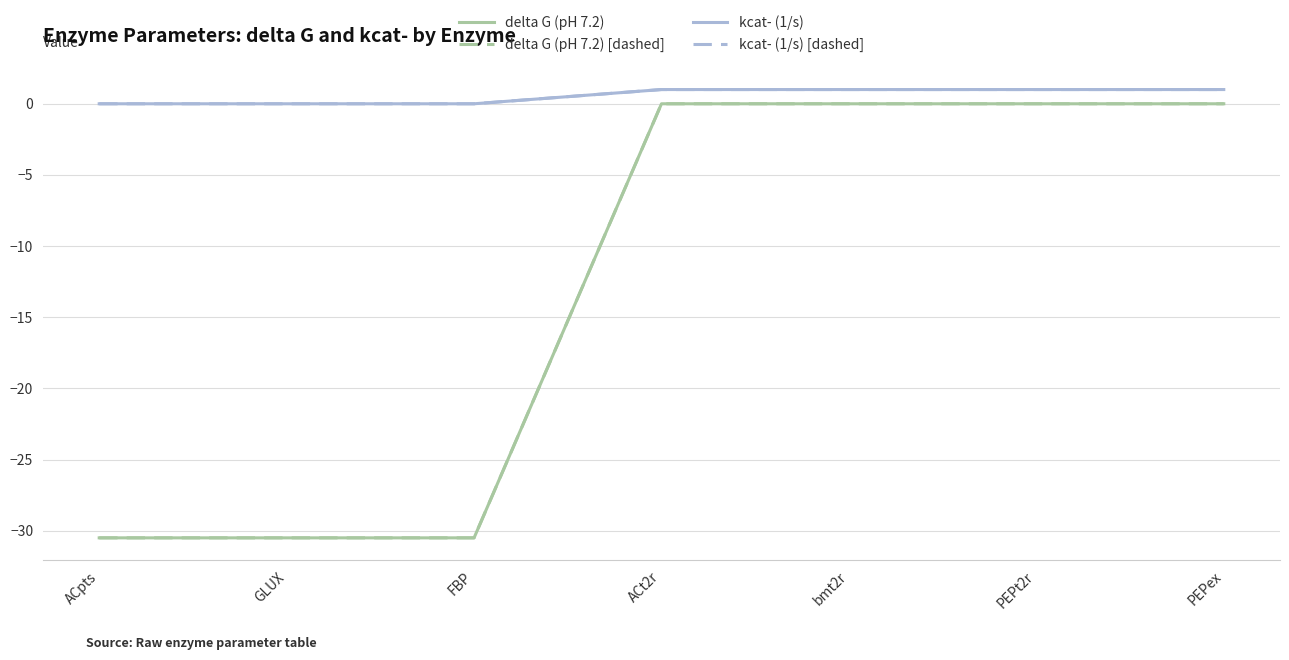

At which category is the sum across all series the highest?

ACt2r